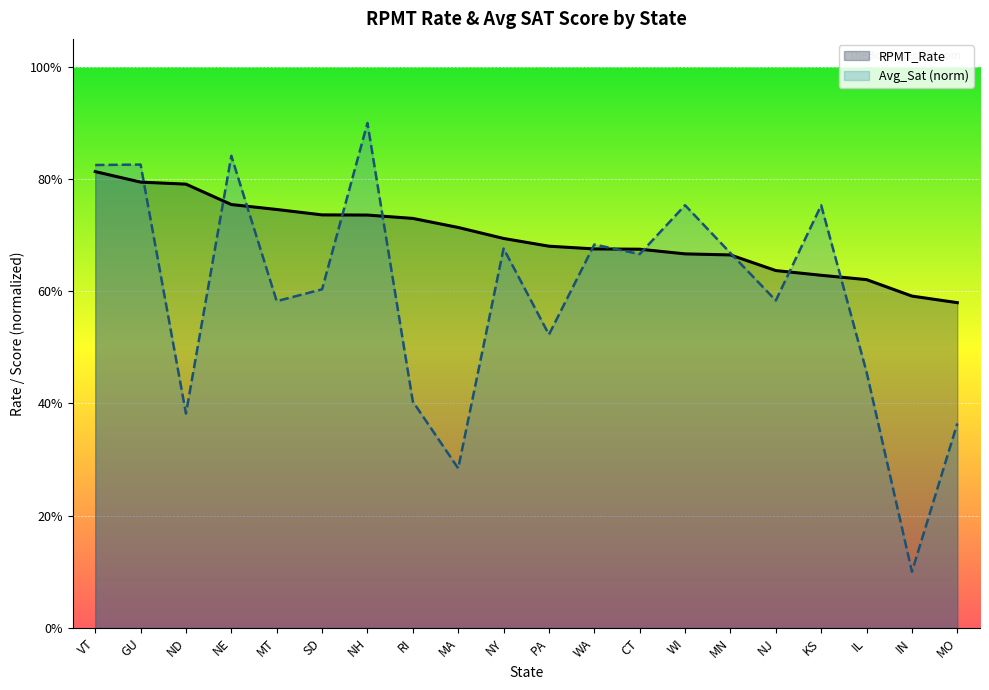

Reading left to right, extract all data points from this chart.

VT=0.8	GU=0.8	ND=0.8	NE=0.8	MT=0.7	SD=0.7	NH=0.7	RI=0.7	MA=0.7	NY=0.7	PA=0.7	WA=0.7	CT=0.7	WI=0.7	MN=0.7	NJ=0.6	KS=0.6	IL=0.6	IN=0.6	MO=0.6